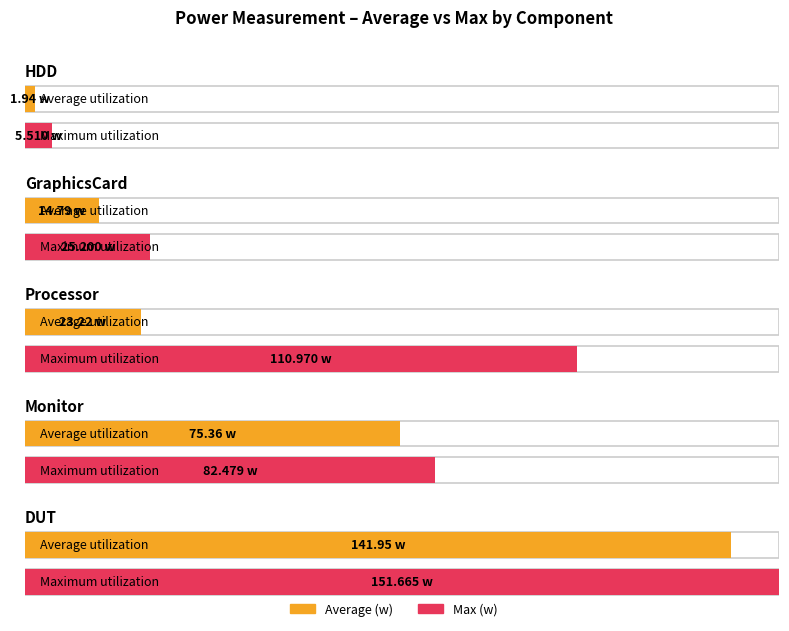

At Processor, list the series in order from largest to smallest.

Max (w), Average (w)